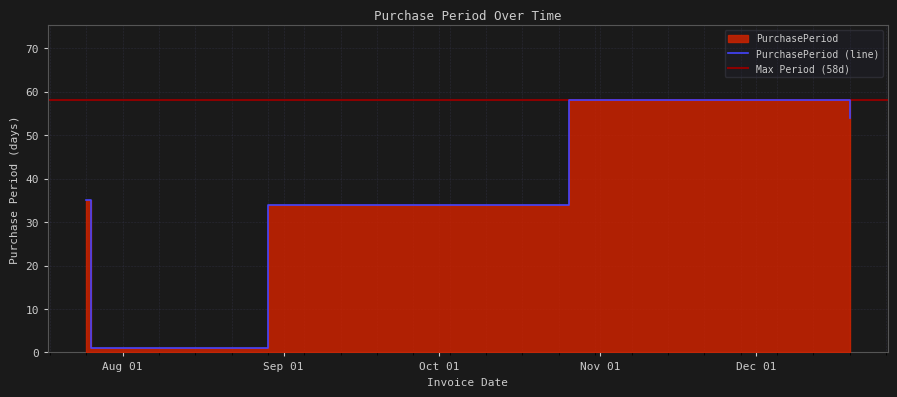

What is the average value?

36